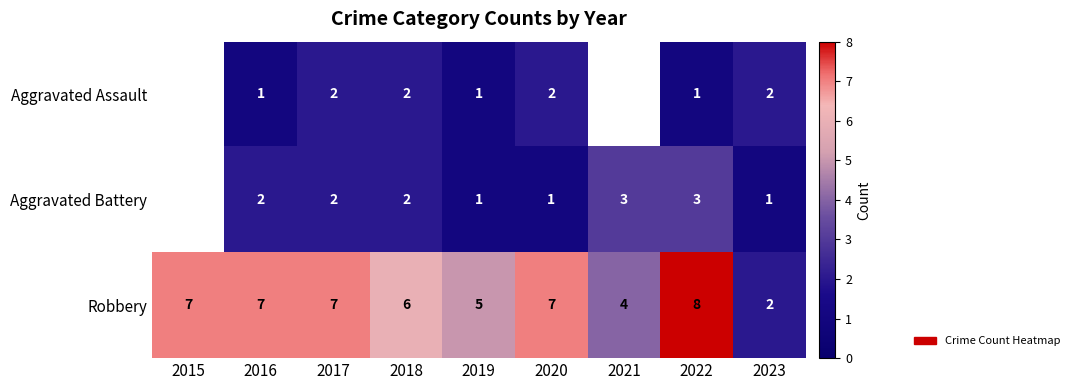

How many values in the Robbery series are below 7?

4